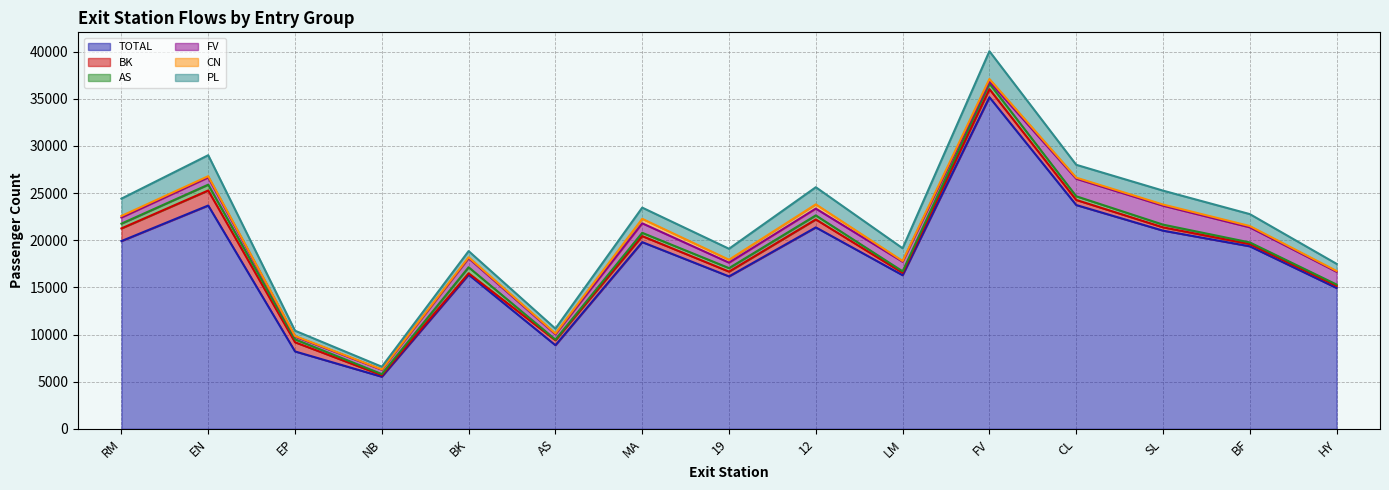

Which series has the widest spread of values?

TOTAL